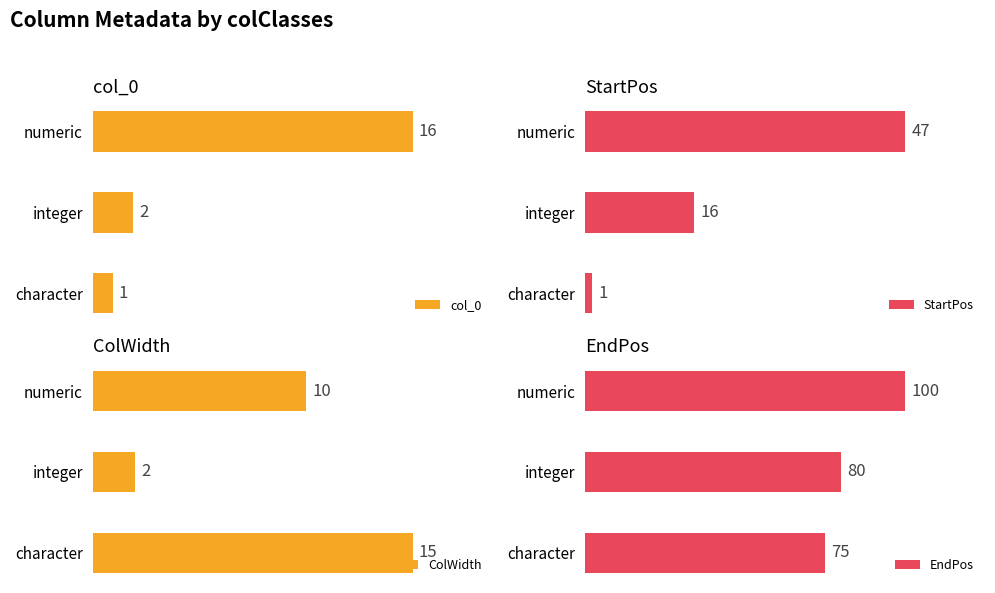

What is the value of the ColWidth bar at the 3rd from the left?

10